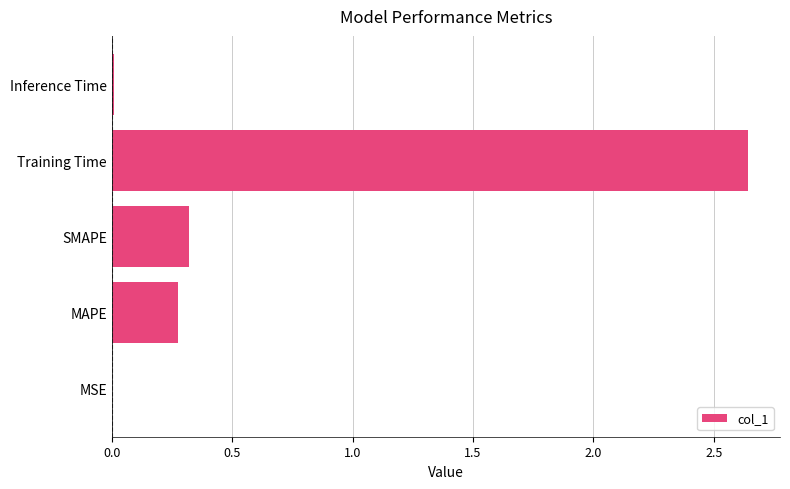

At which category does the chart reach its peak across all series?

Training Time